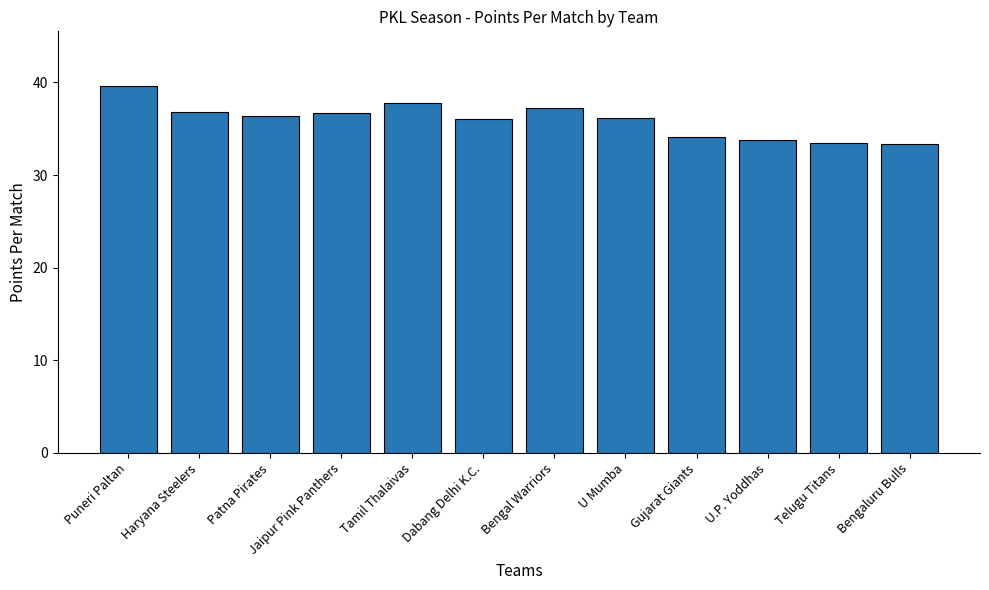

What is the label of the 8th bar from the left?

U Mumba